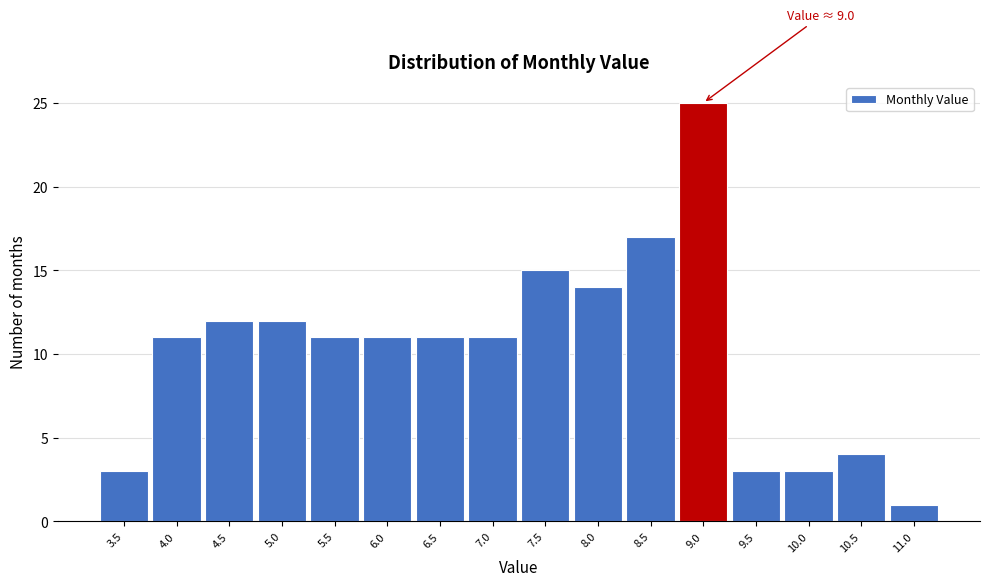

Reading left to right, list all the values displayed in this chart.

3	11	12	12	11	11	11	11	15	14	17	25	3	3	4	1